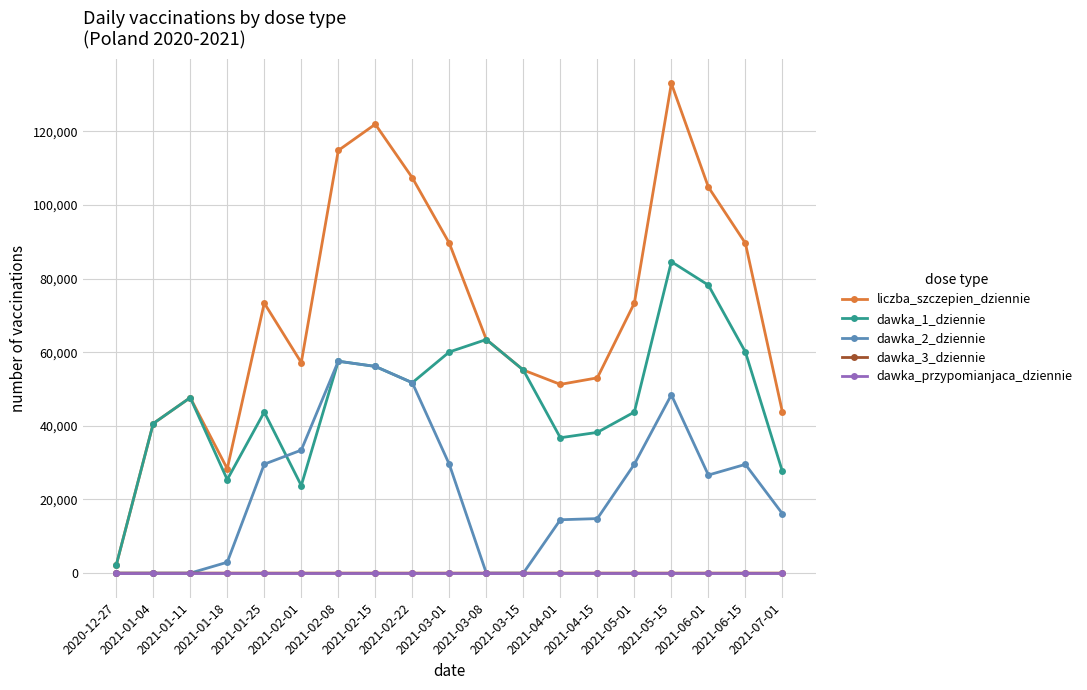

The value of dawka_3_dziennie at 2021-06-01 is 0. True or false?

True